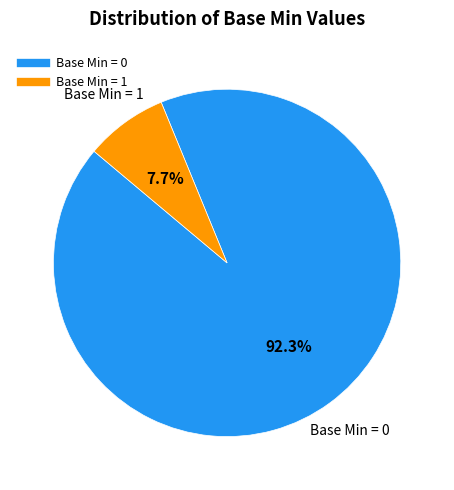

How many slices are in this pie chart?

2